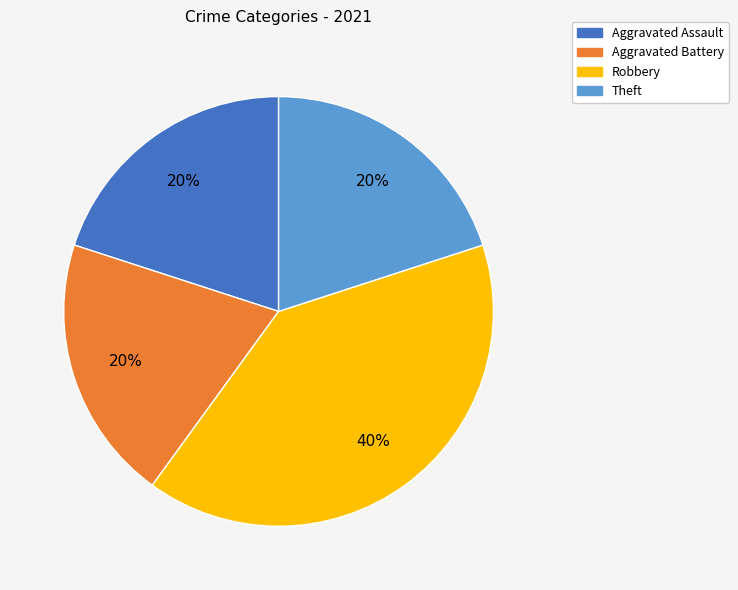

What is the largest slice in the pie chart?

Robbery